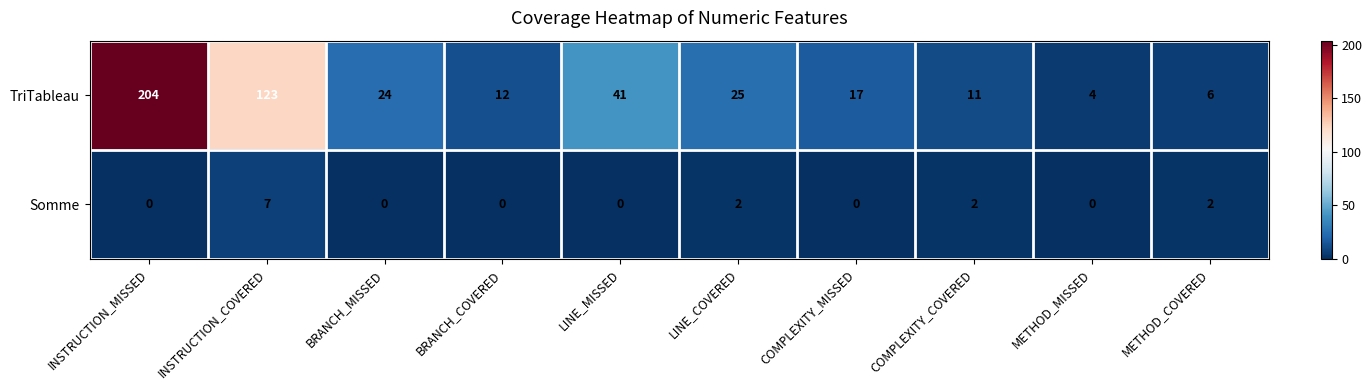

What is the spread (max minus min) of values at LINE_COVERED?

23